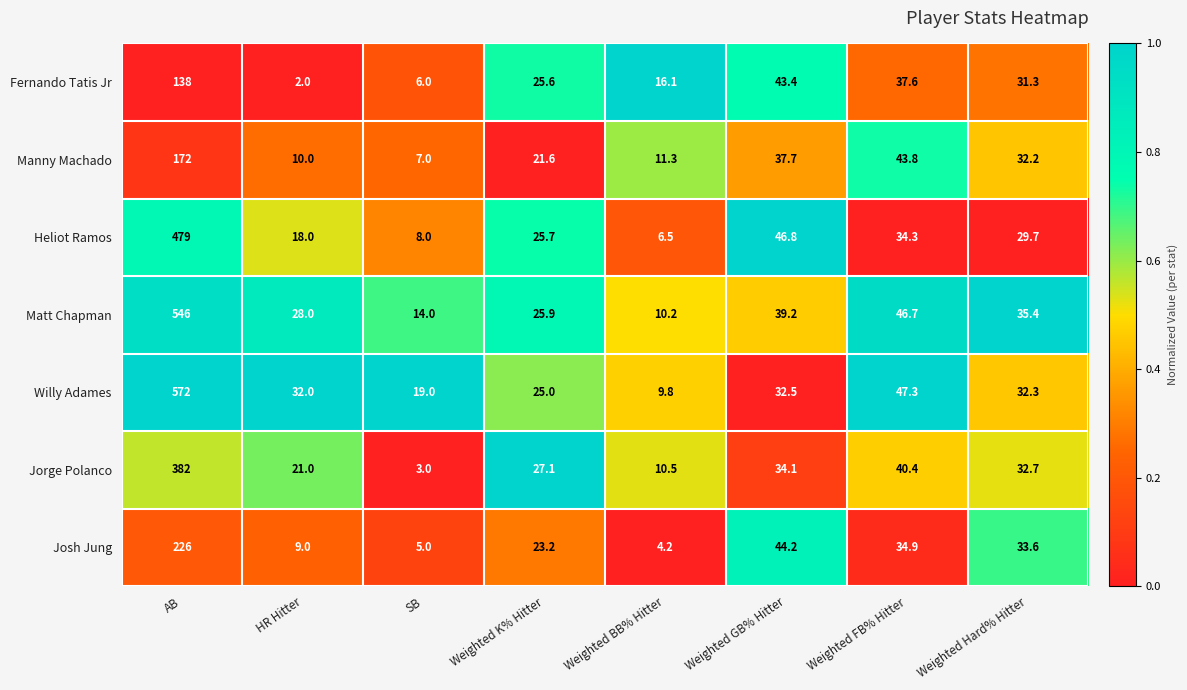

How many distinct data groups are displayed?

7